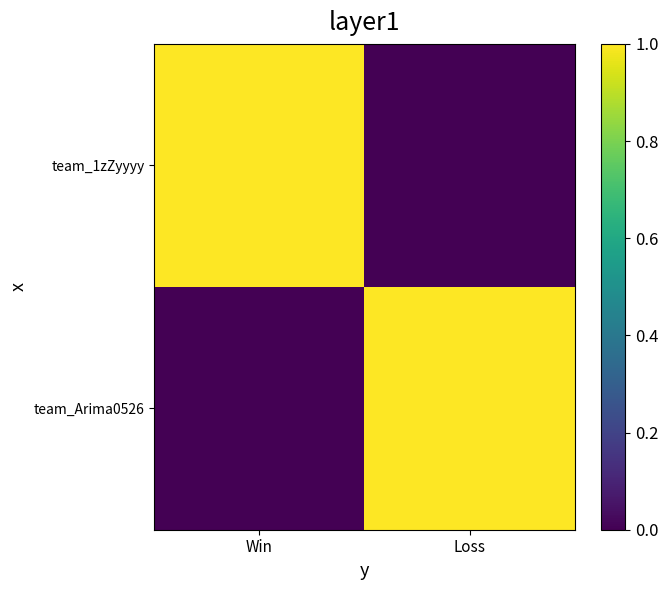

Which series has the widest spread of values?

team_1zZyyyy